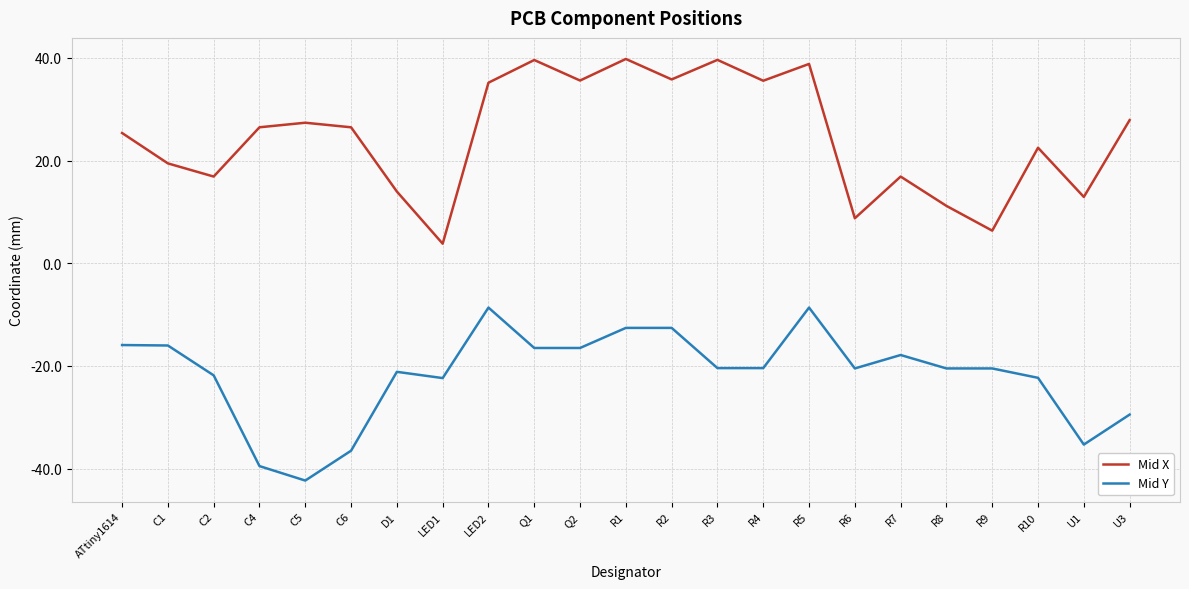

Rank the series at R8 from highest to lowest value.

Mid X, Mid Y